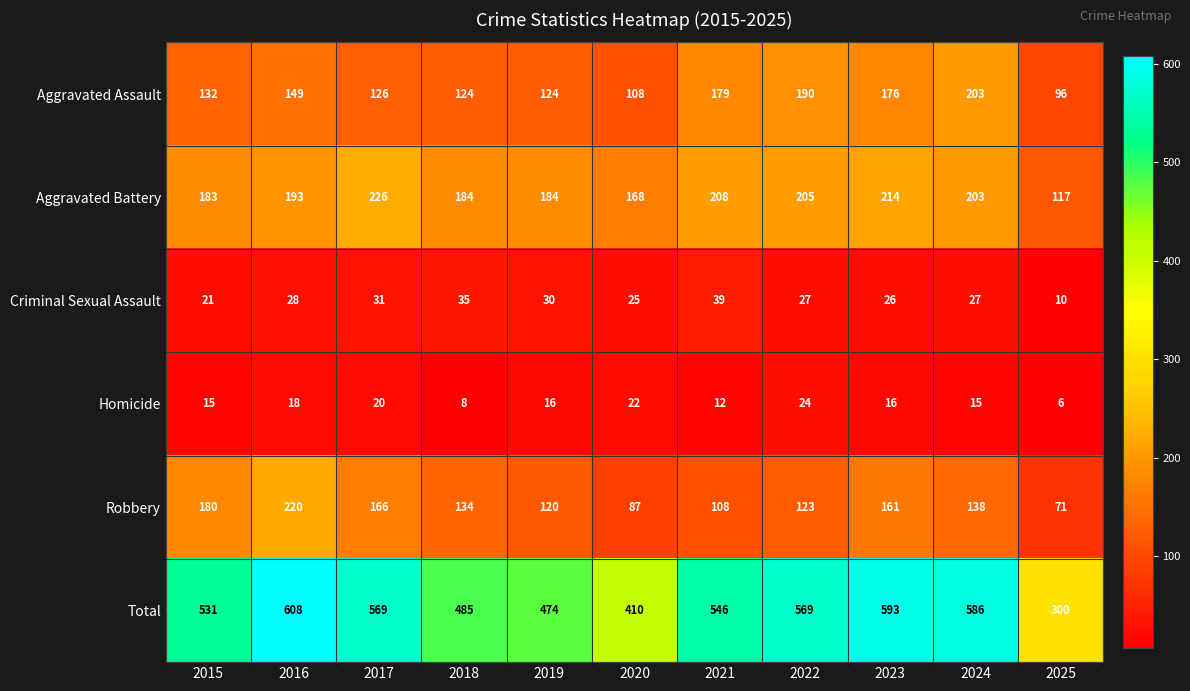

At which label does Criminal Sexual Assault first exceed 27?

2016